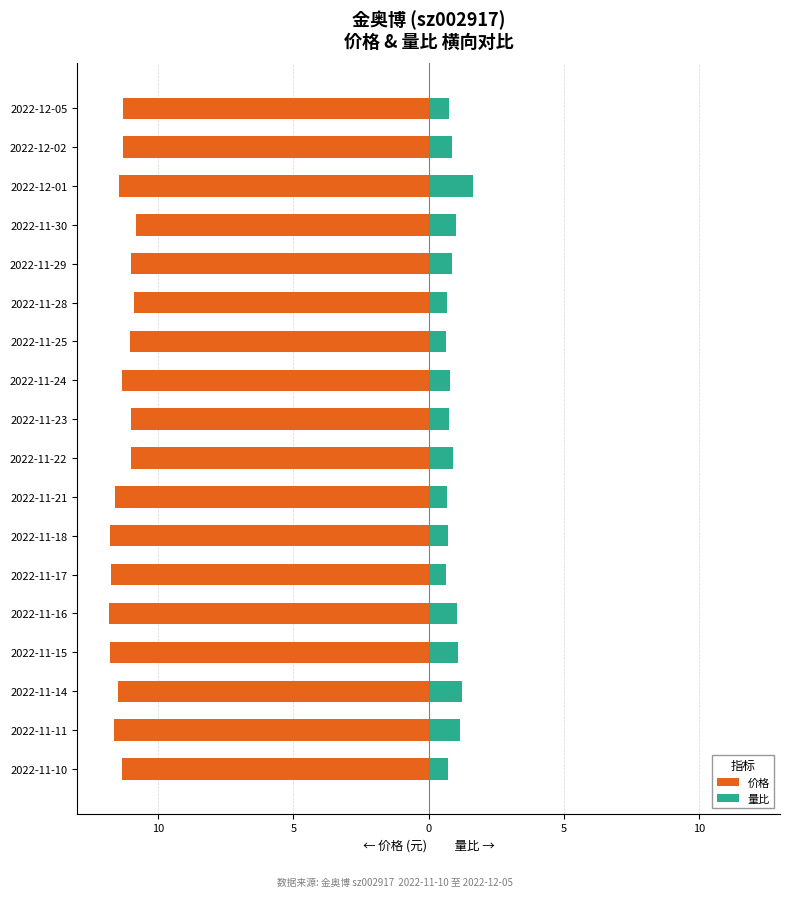

What is the smallest value displayed?

-11.8